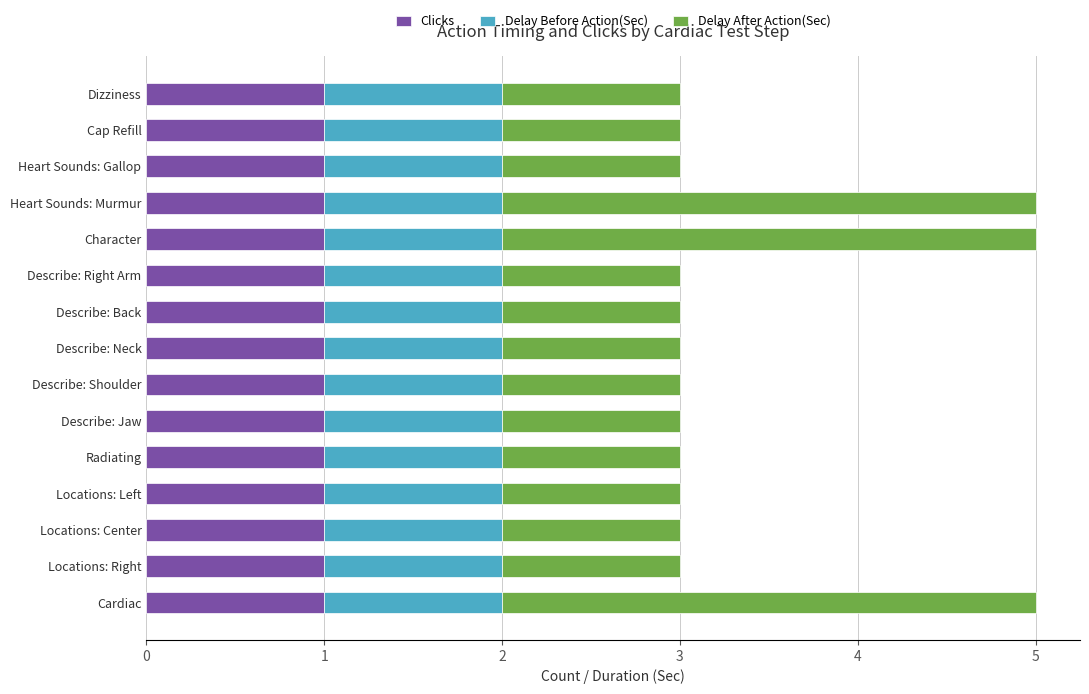

The Clicks series shows 1 at Describe: Neck. True or false?

True